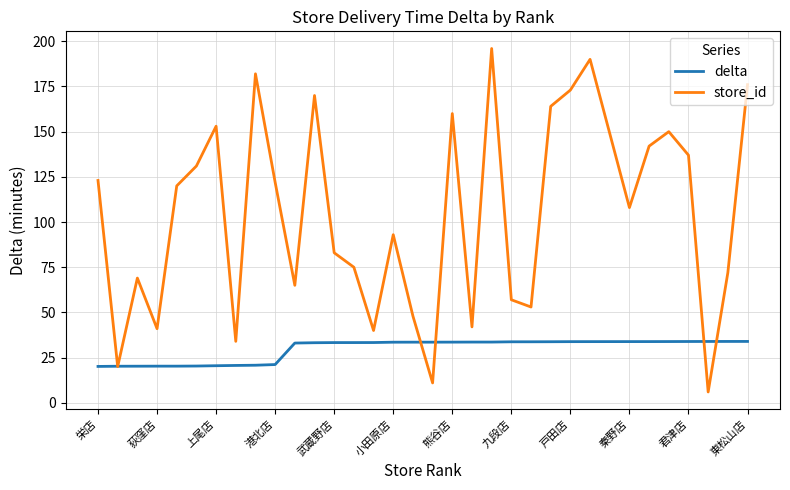

What is the highest value of the delta series?

34.0